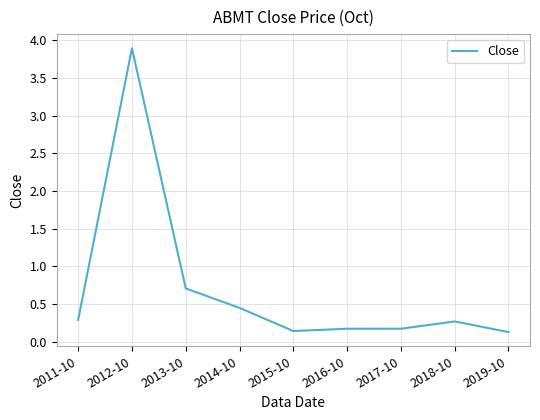

How many series are shown in this chart?

1